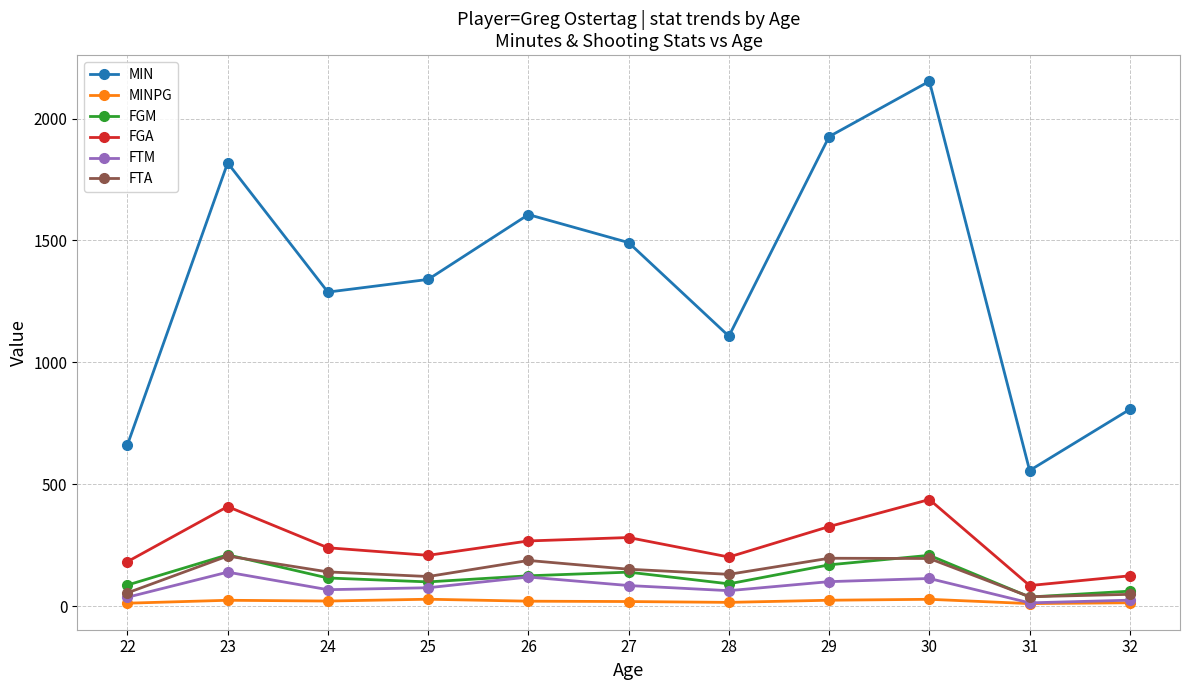

What is the average value of the MIN series?

1341.2